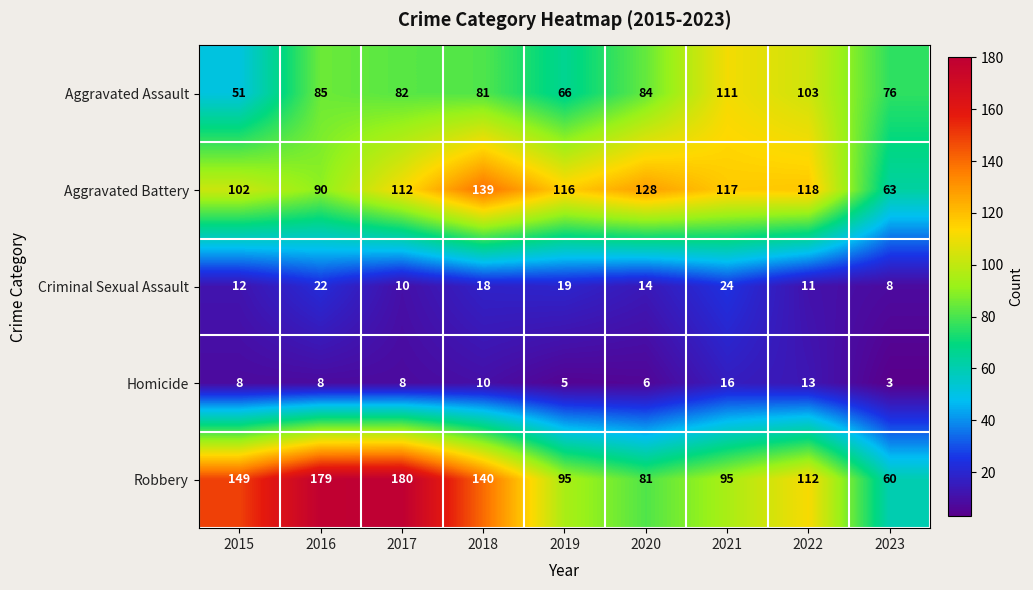

At how many categories does at least one series exceed 80?

8